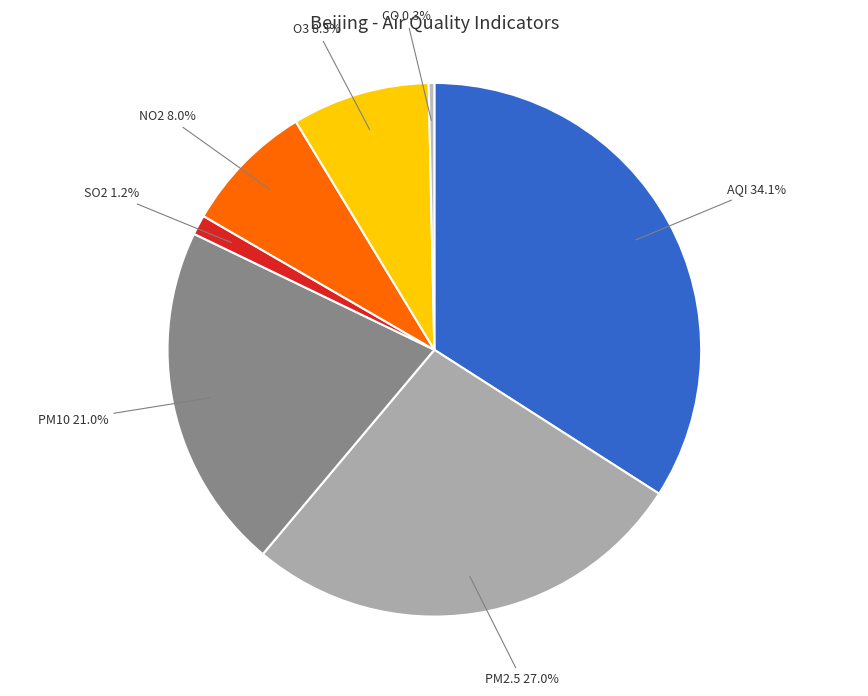

To the nearest percent, what is the average slice percentage?

14%